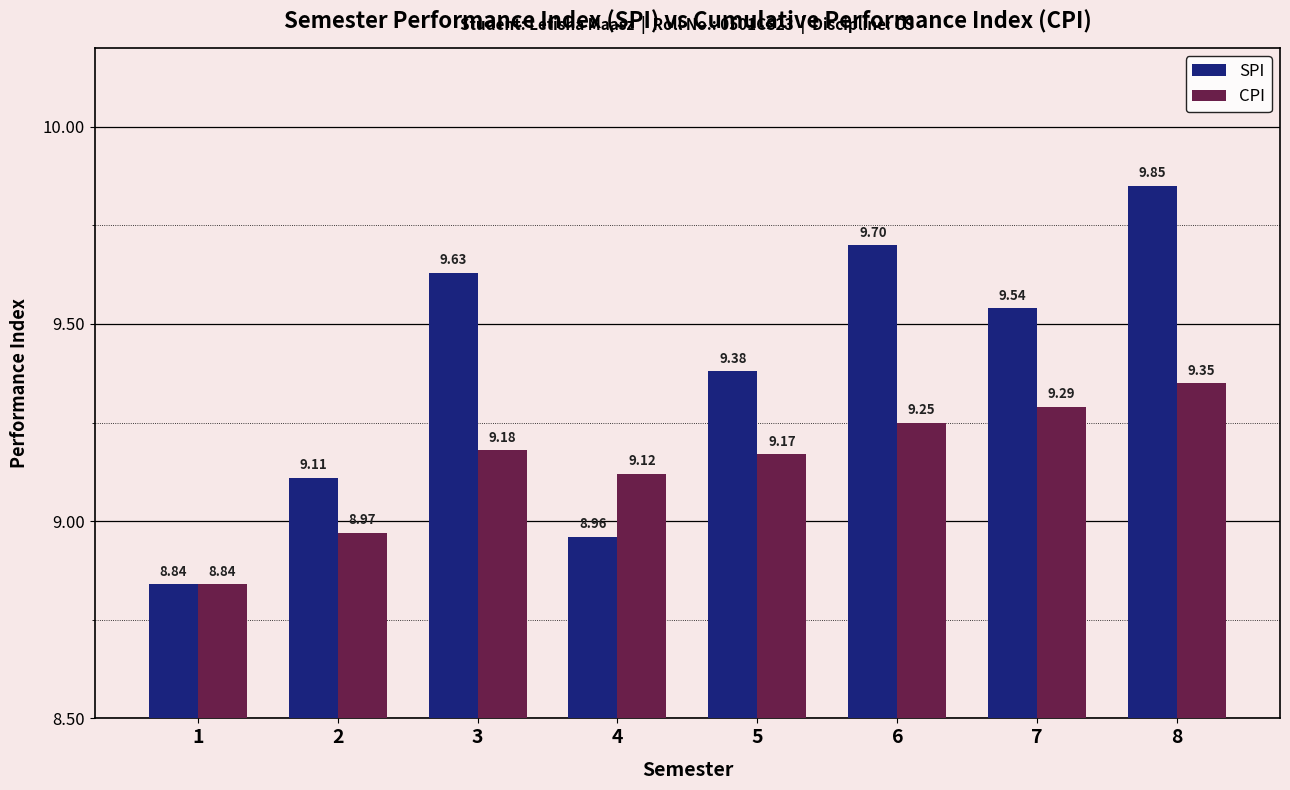

Which series changed the most between 4 and 6?

SPI